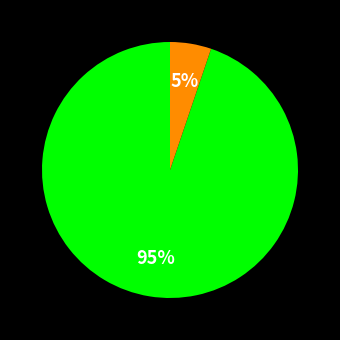

Is there any slice that represents more than half of the pie?

Yes